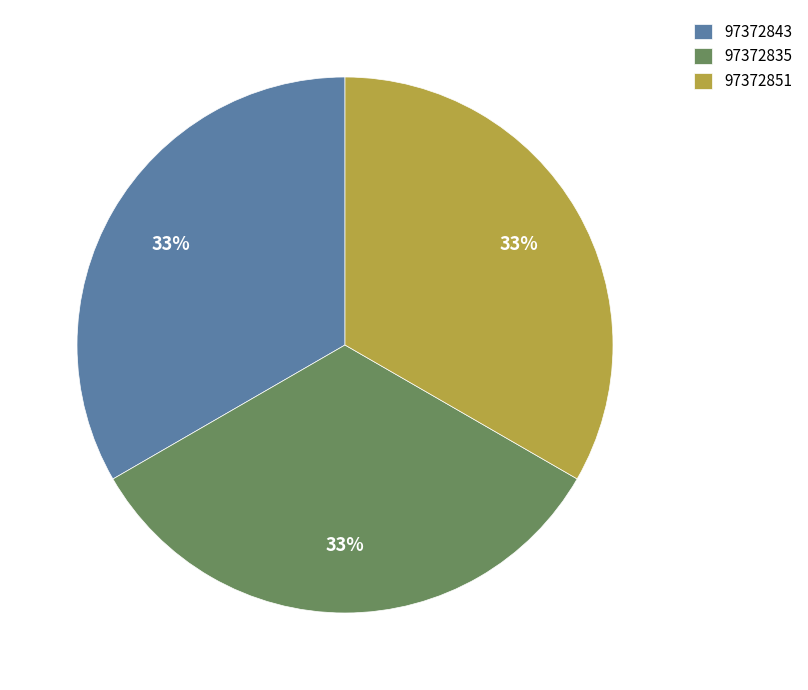

To the nearest percent, what is the average slice percentage?

33%